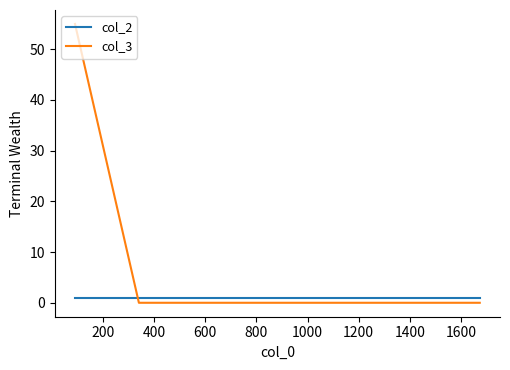

Which series has the widest spread of values?

col_3